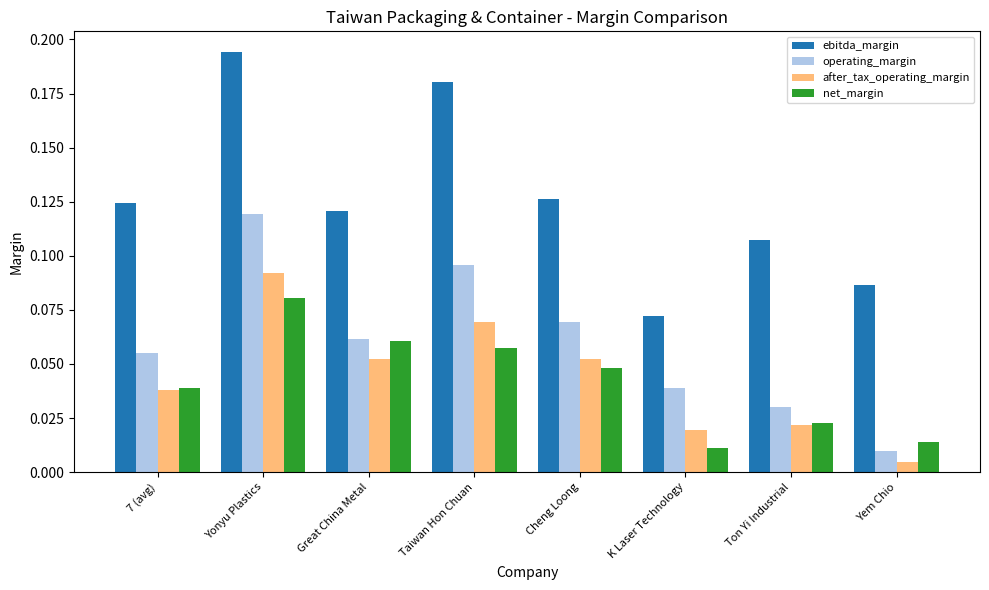

Which series changed the most between 7 (avg) and K Laser Technology?

ebitda_margin